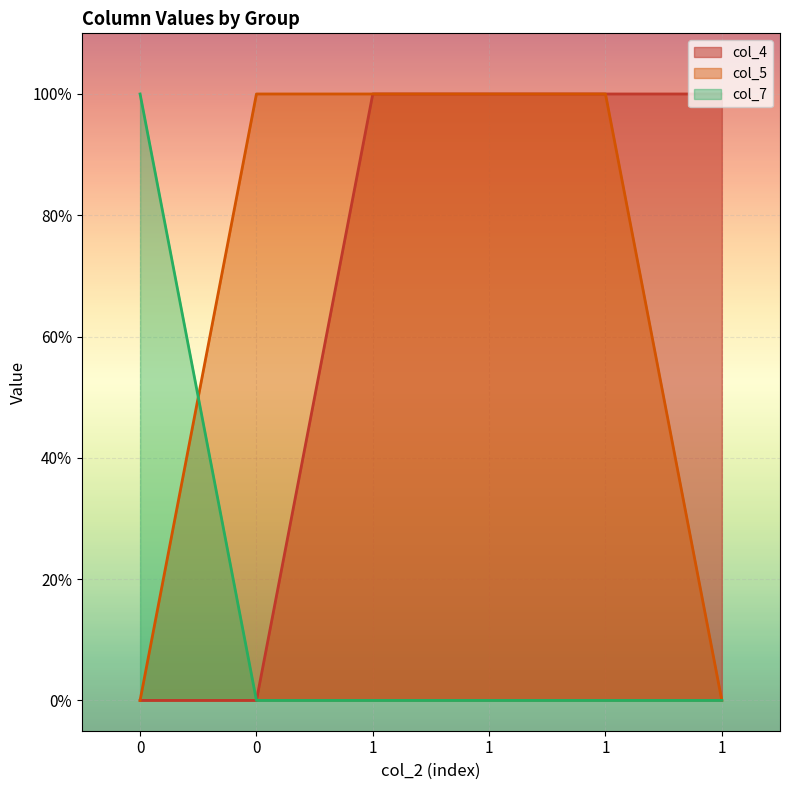

The value of col_7 at 1 is 1. True or false?

False